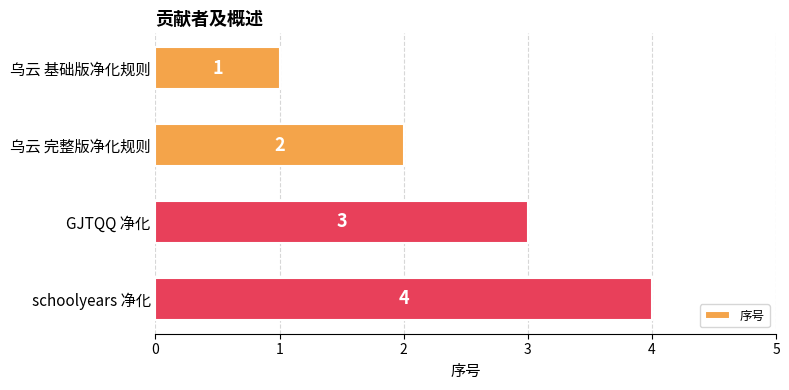

Is it true that the value at schoolyears 净化 is 3?

False